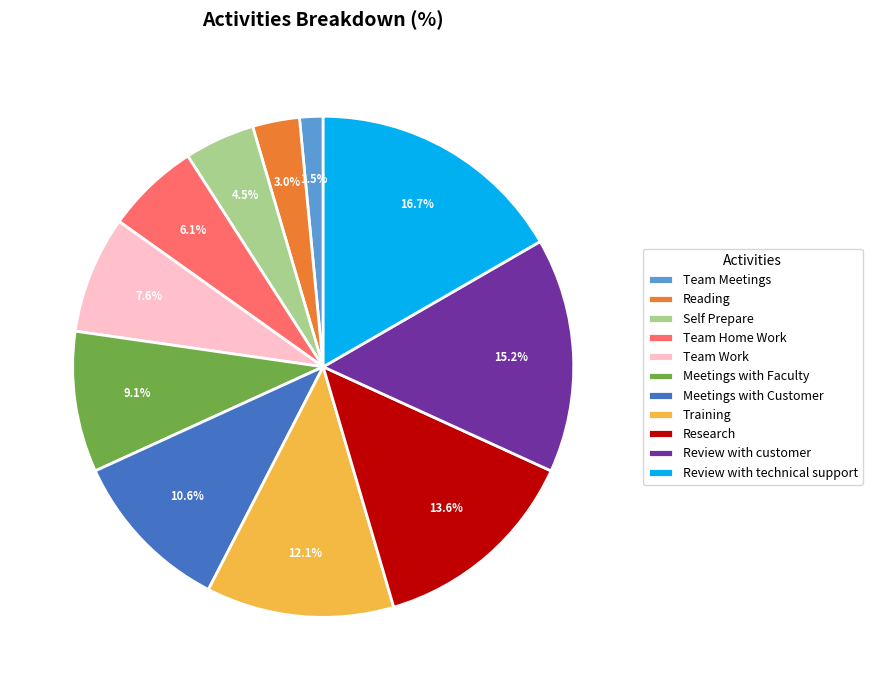

How many segments does this pie chart have?

11